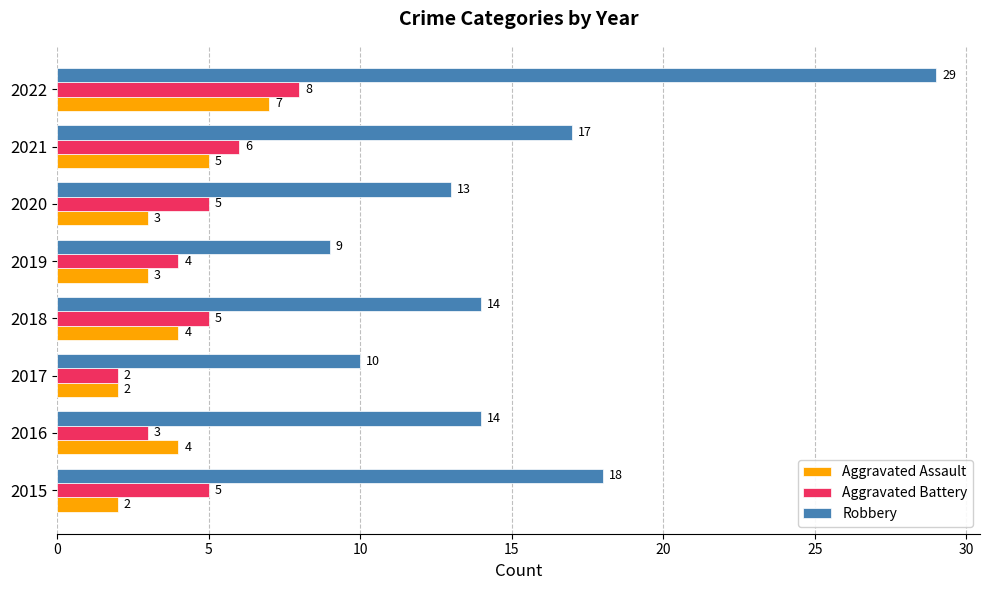

List the series in order of their peak value, lowest first.

Aggravated Assault, Aggravated Battery, Robbery